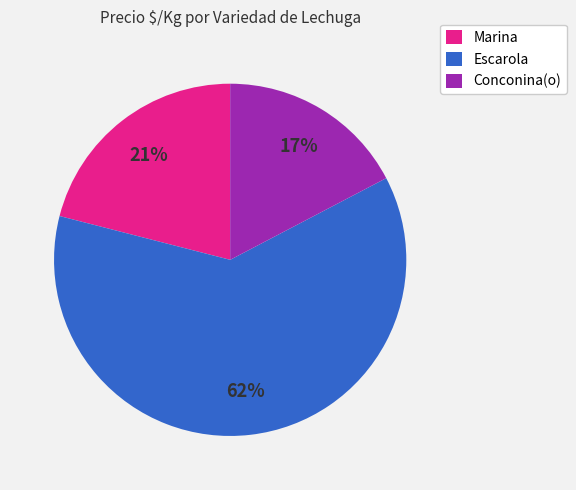

Is there any slice that represents more than half of the pie?

Yes